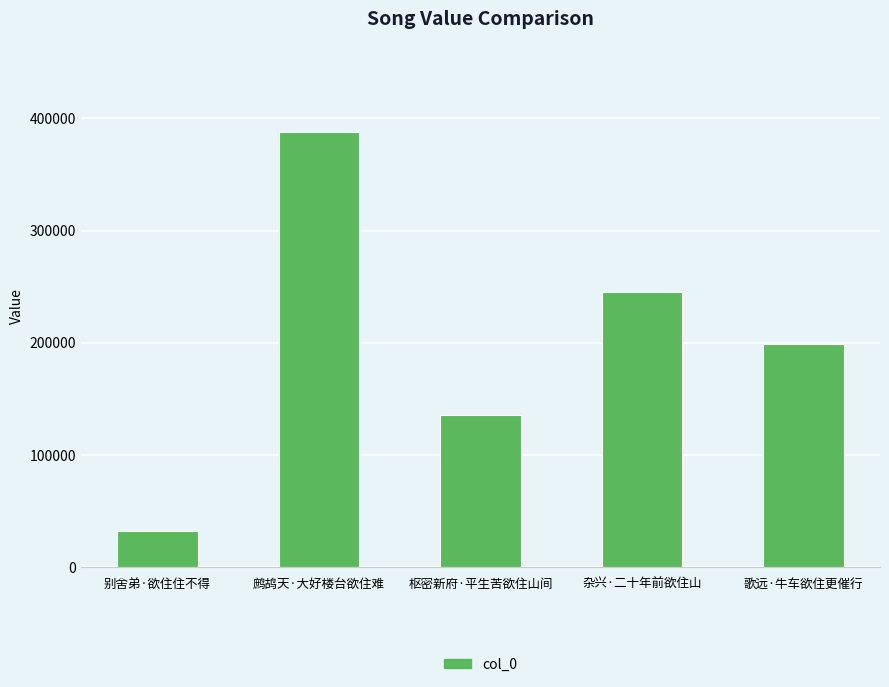

How many distinct data groups are displayed?

1